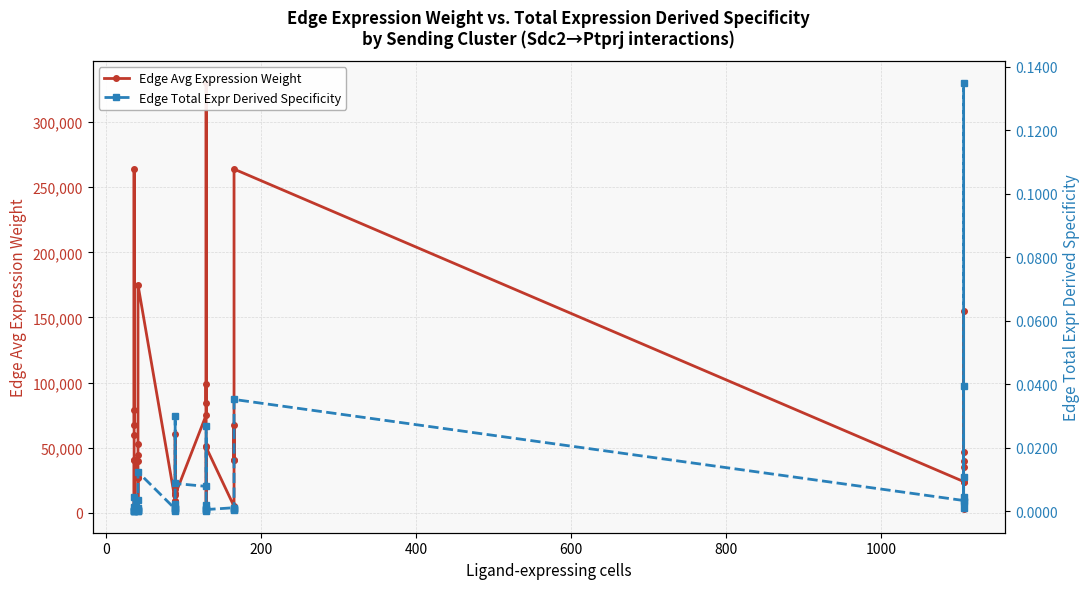

How many values in the Edge Avg Expression Weight series are below 40864?

20